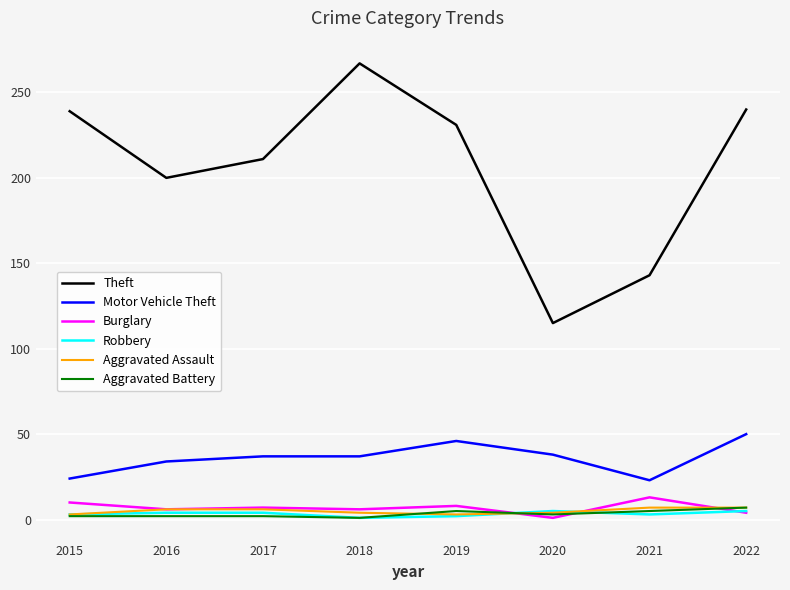

Which category has the highest value across all series?

2018